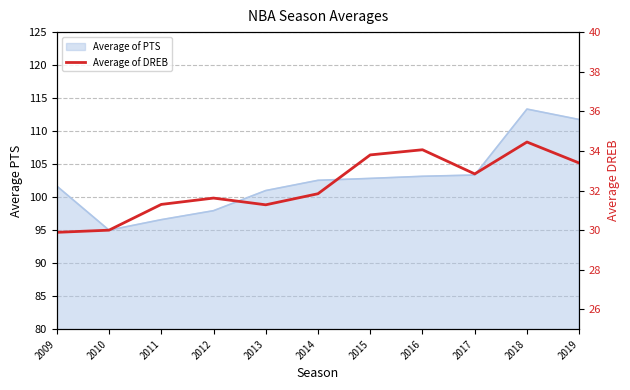

Read the value at 2015.

33.8